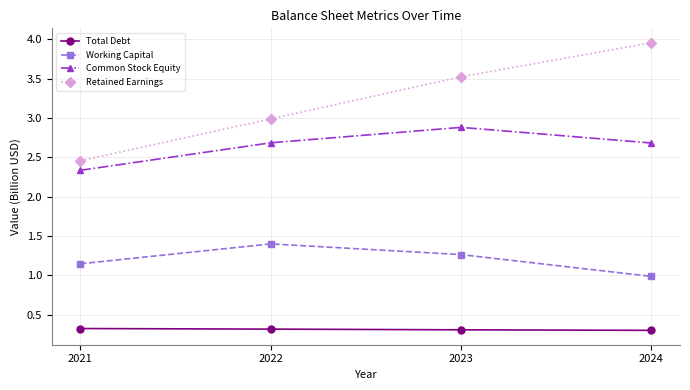

Which series has the widest spread of values?

Retained Earnings